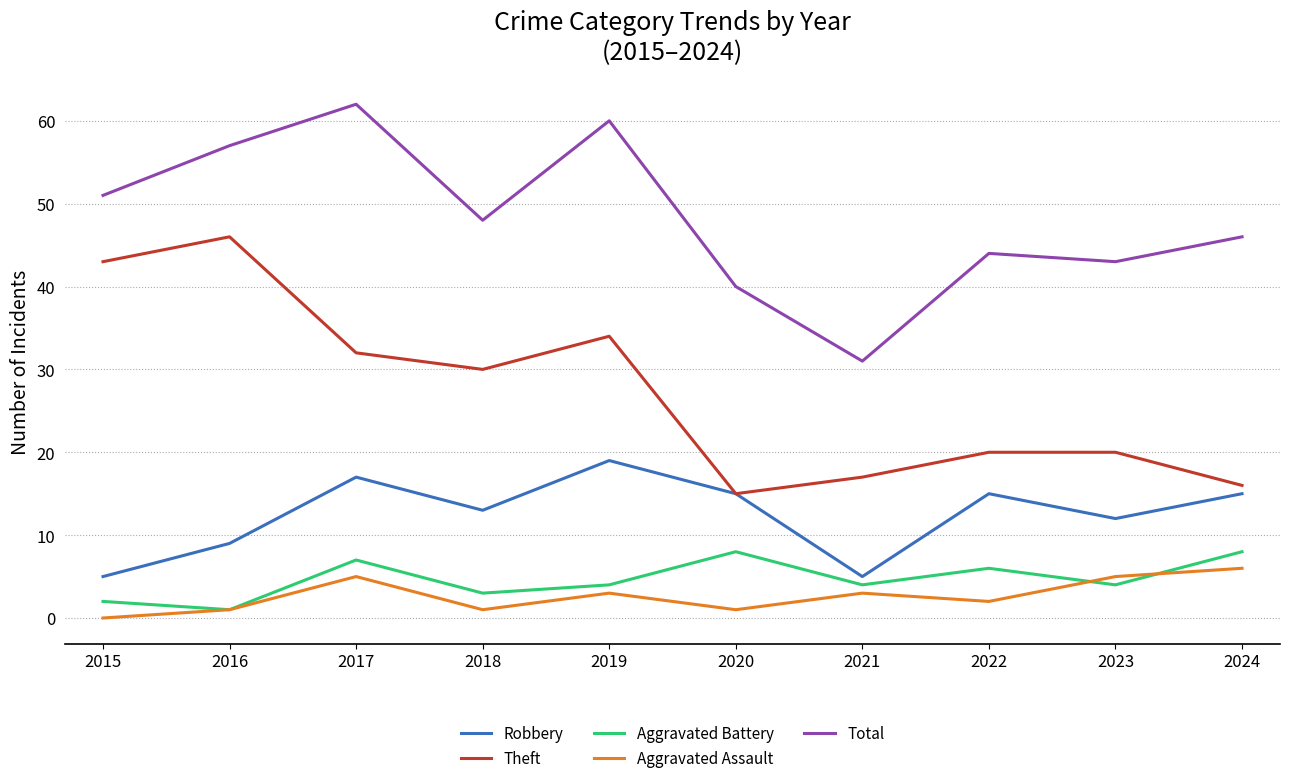

True or false: Total has a value of 106 at 2017.

False